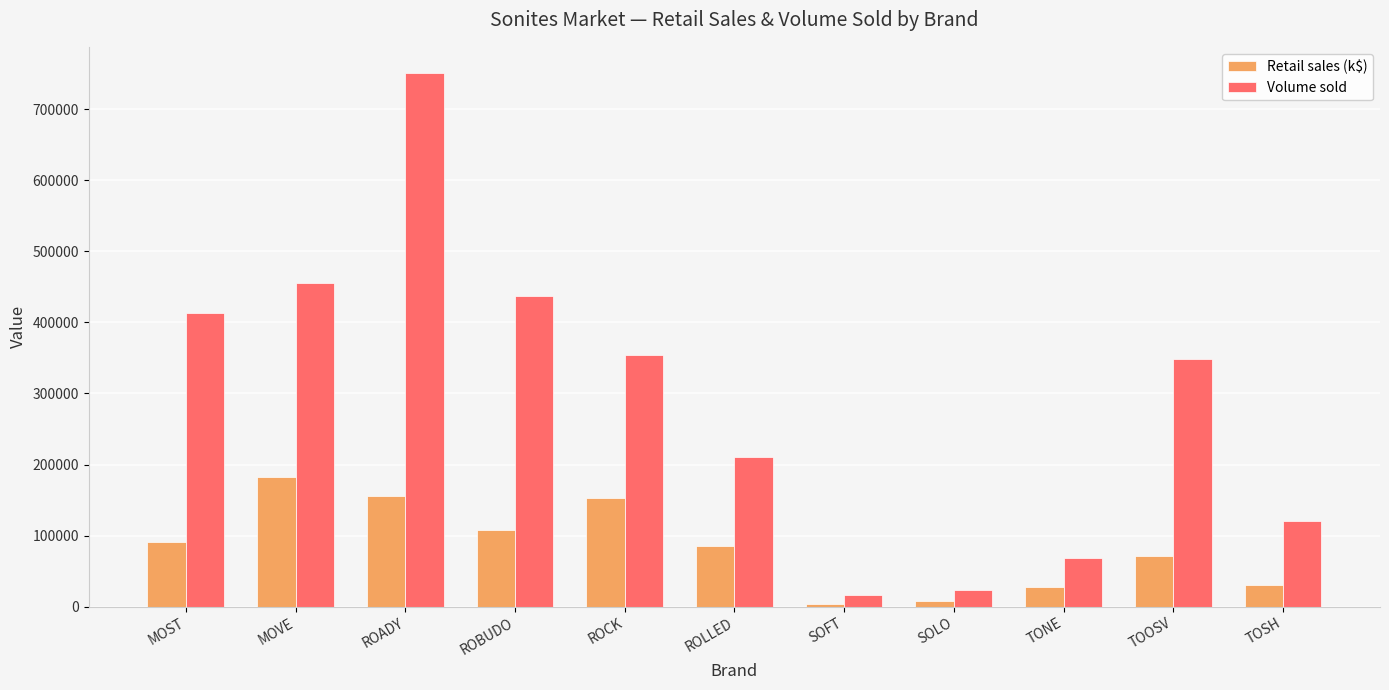

How many categories are shown in the chart?

11